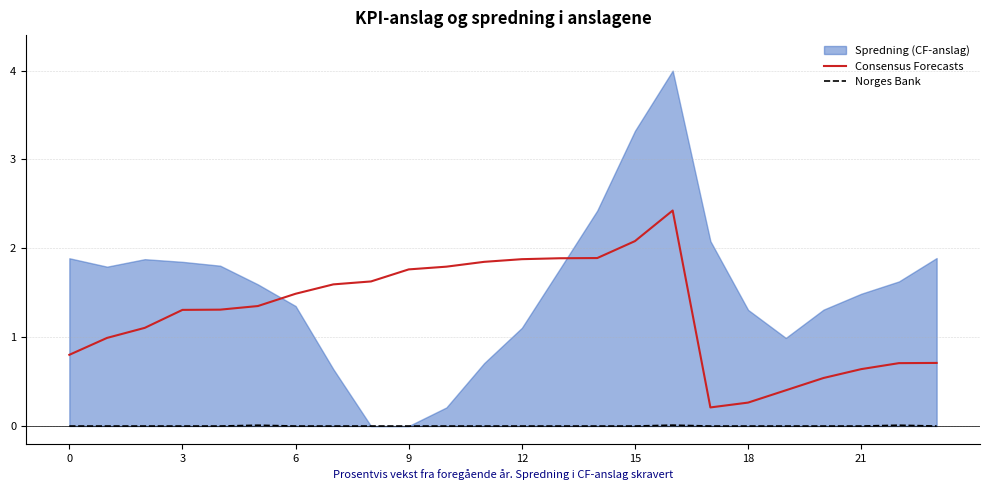

True or false: Consensus Forecasts has a value of 0.4 at 22.

False